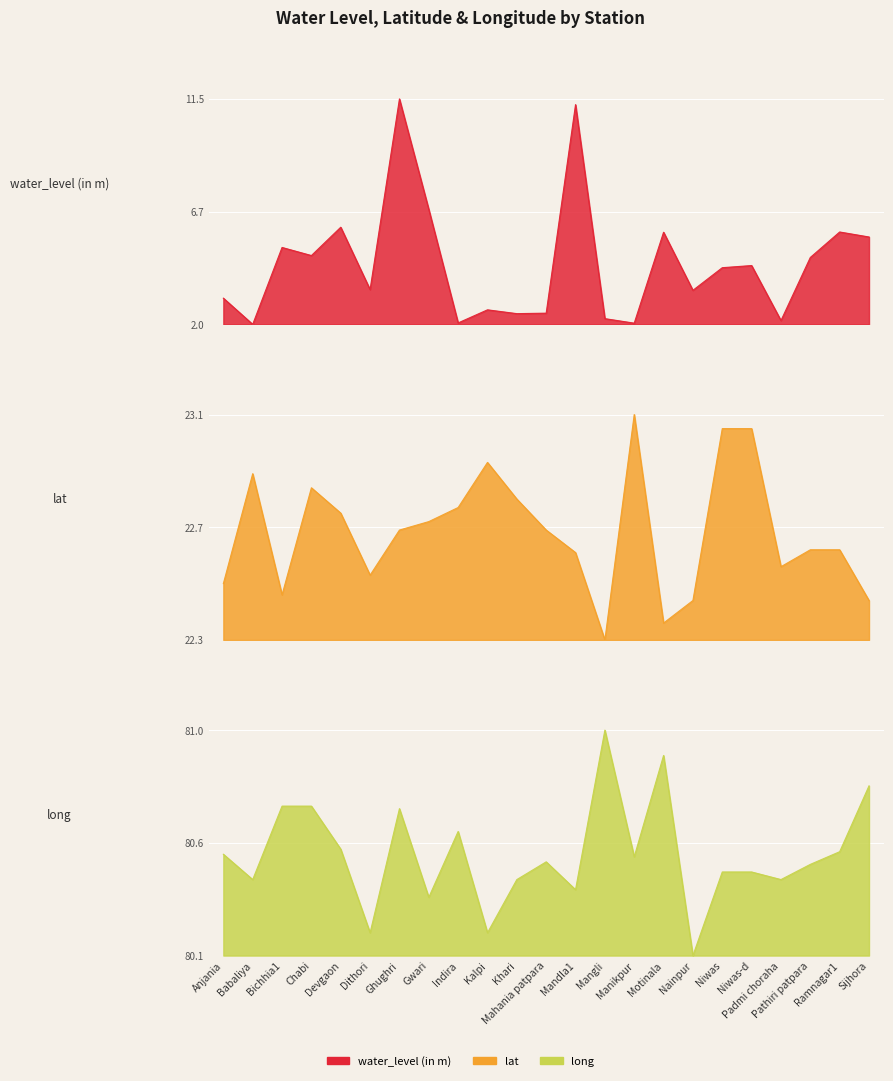

What is the difference between the second highest and minimum values in the long series?

0.9